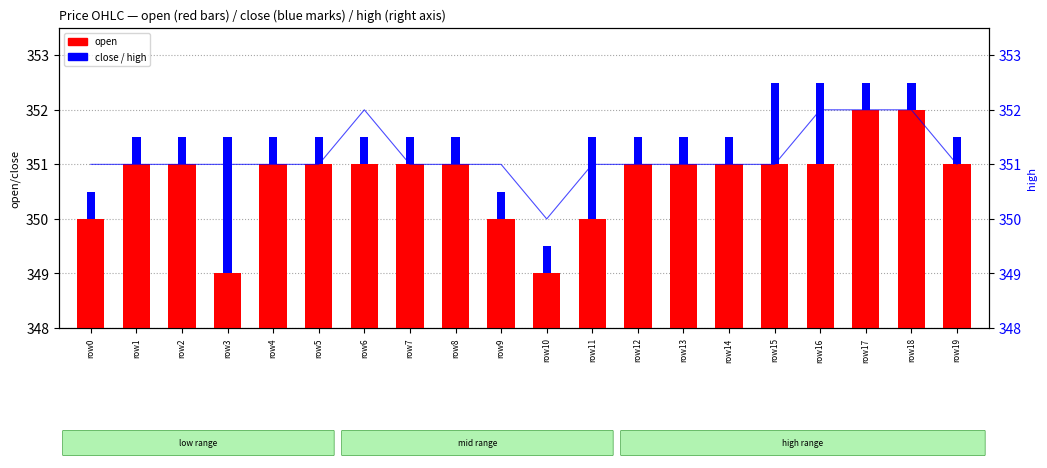

Which category has the highest value across all series?

row17